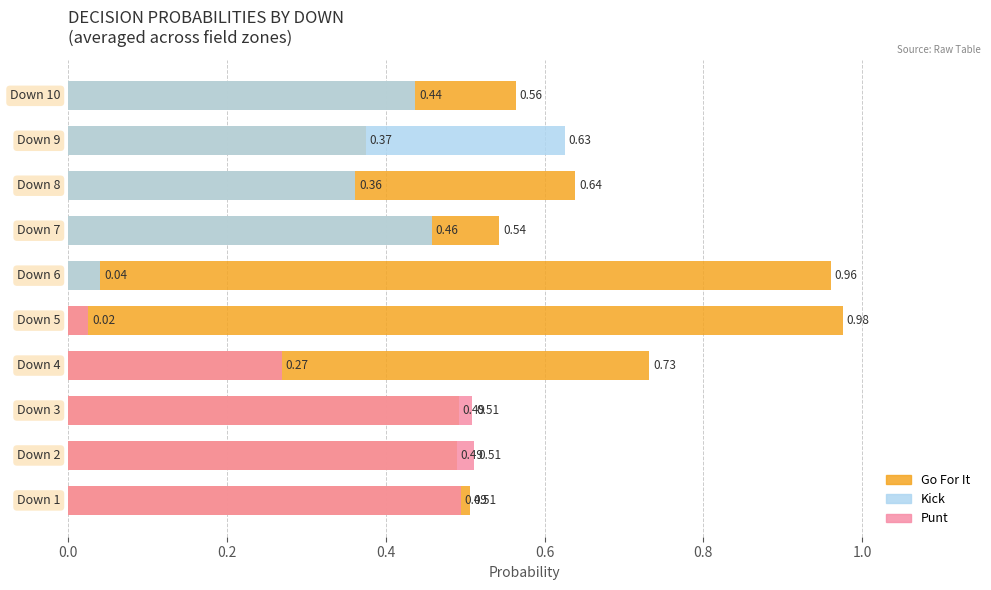

What is the total value across all series at 0.2?

1.0